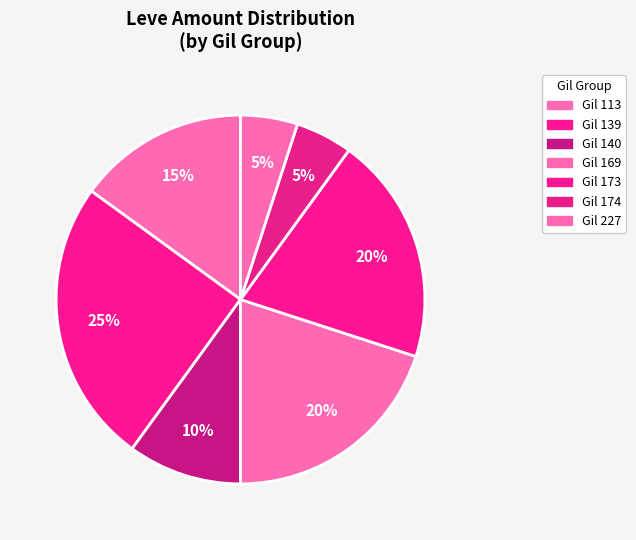

Is there any slice that represents more than half of the pie?

No